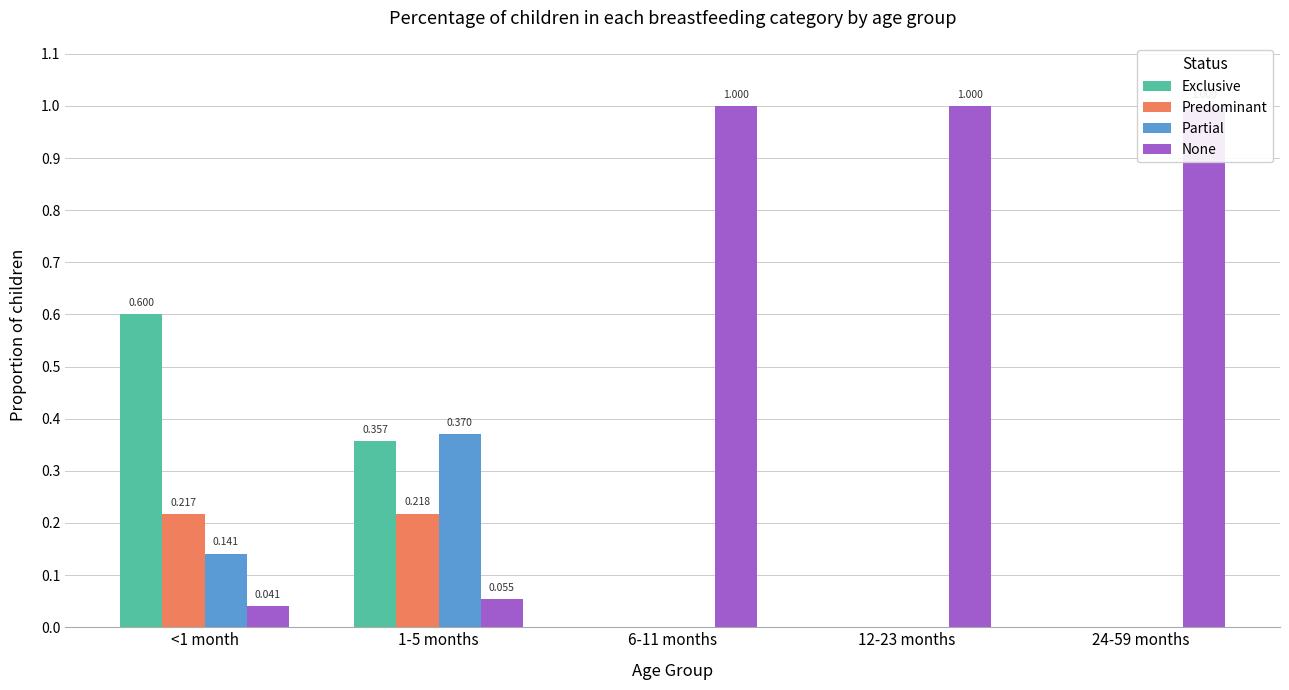

True or false: Exclusive has a value of 0.0 at 12-23 months.

True